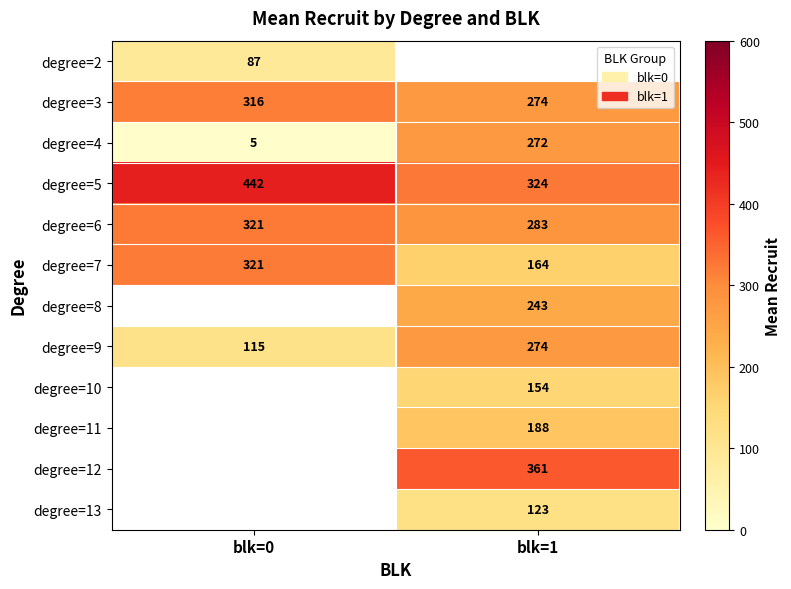

Is the value of degree=9 at blk=1 greater than the value of degree=12 at blk=1?

No